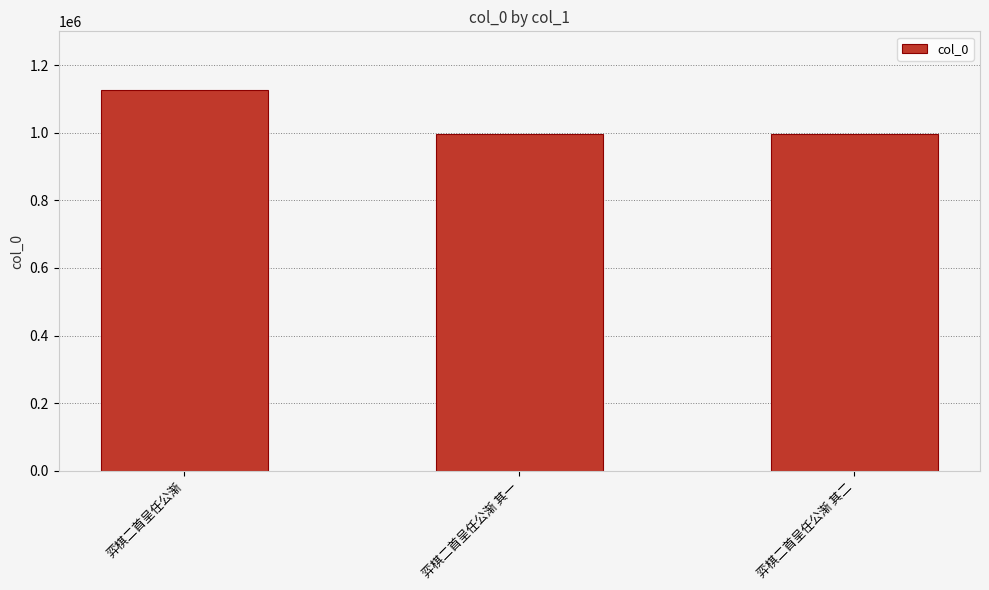

The value at 弈棋二首呈任公渐 is 418840. True or false?

False